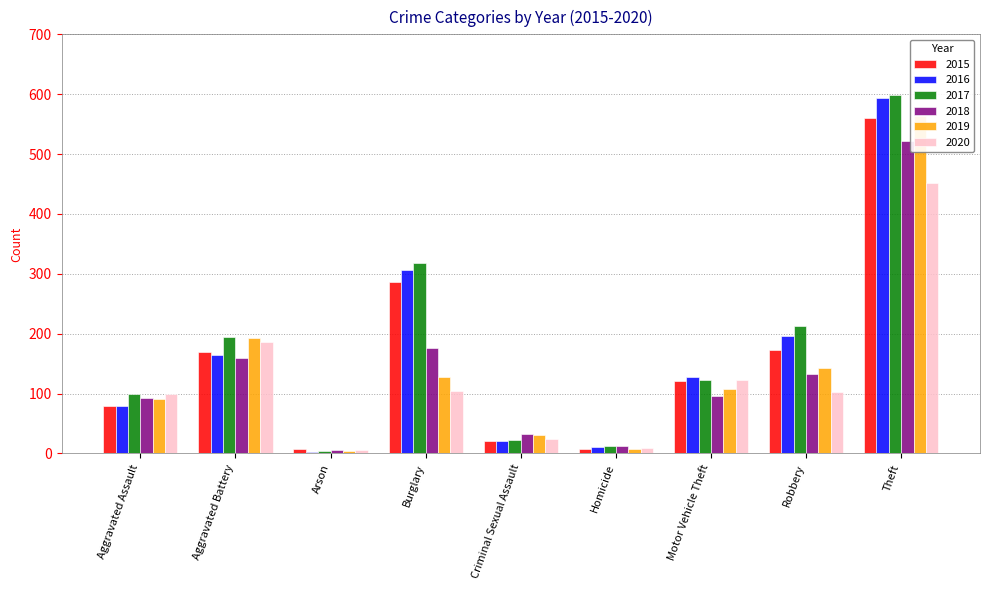

What is the label of the 9th bar from the right?

Aggravated Assault